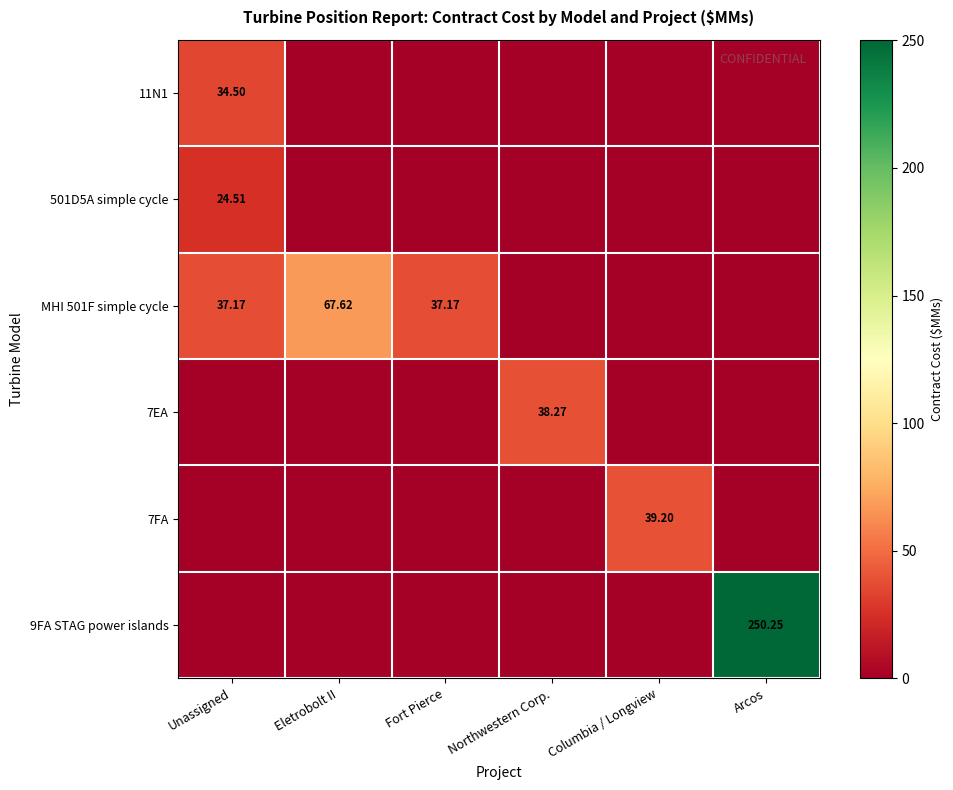

What is the total value across all series at Fort Pierce?

37.2